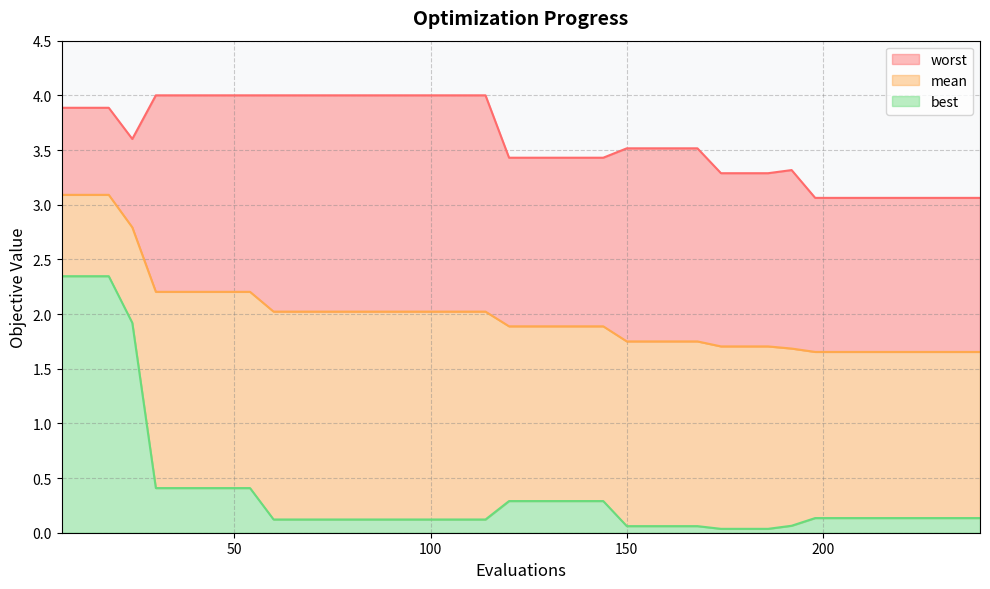

Rank the categories by worst value from highest to lowest.

30, 36, 42, 48, 54, 60, 66, 72, 78, 84, 90, 96, 102, 108, 114, 6, 12, 18, 24, 150, 156, 162, 168, 120, 126, 132, 138, 144, 192, 174, 180, 186, 198, 204, 210, 216, 222, 228, 234, 240